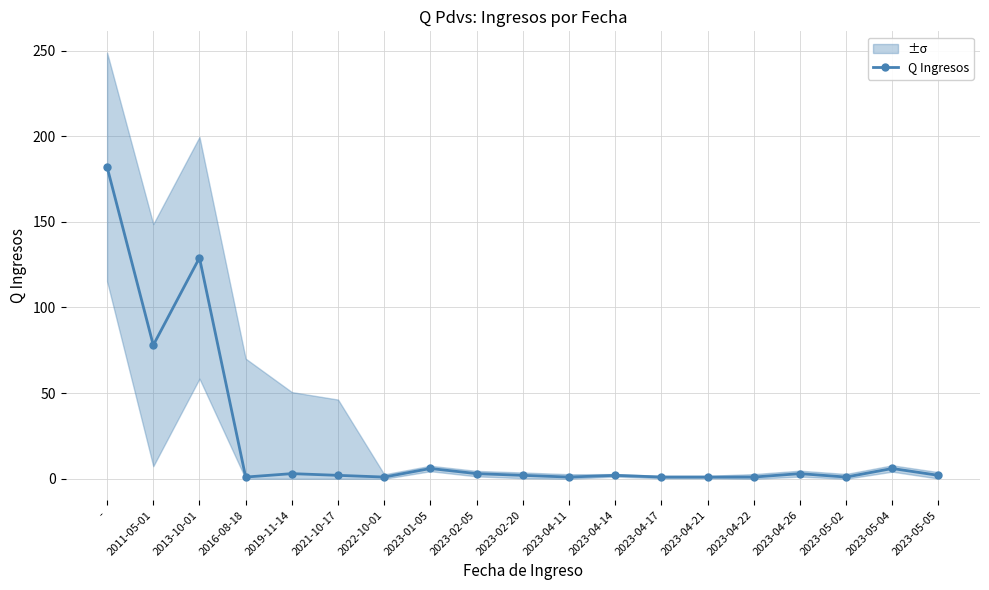

What is the sum of the values at 2022-10-01 and 2021-10-17?

3